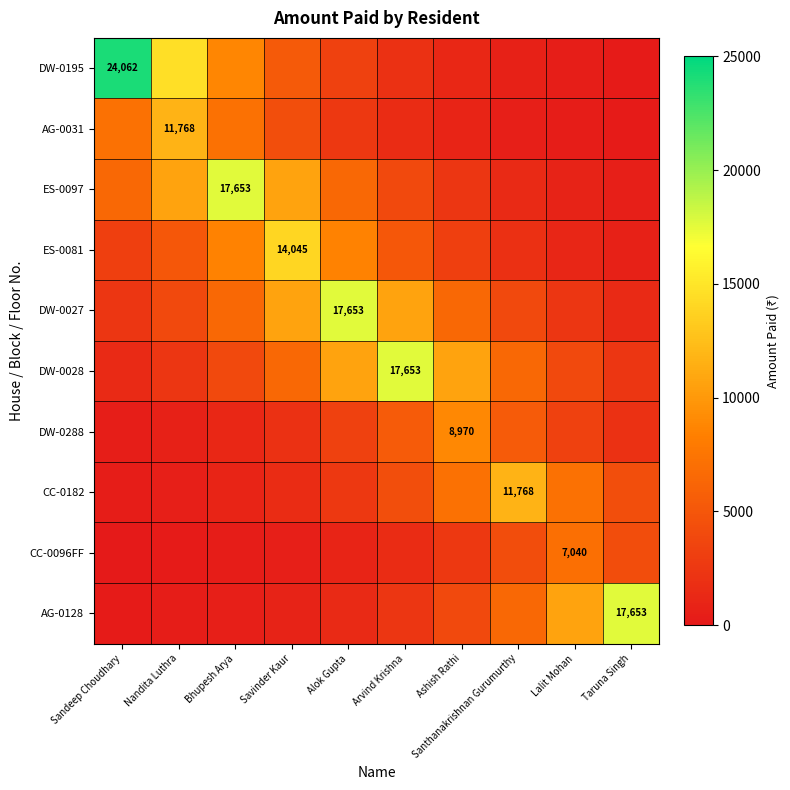

What is the sum of all AG-0031 values?

36713.7